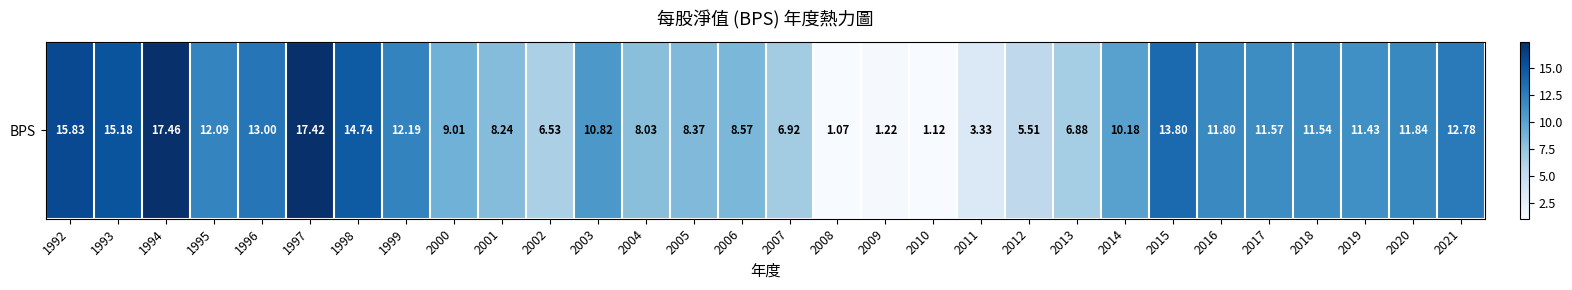

Reading left to right, what are all the values shown in this chart?

15.8	15.2	17.5	12.1	13.0	17.4	14.7	12.2	9.0	8.2	6.5	10.8	8.0	8.4	8.6	6.9	1.1	1.2	1.1	3.3	5.5	6.9	10.2	13.8	11.8	11.6	11.5	11.4	11.8	12.8